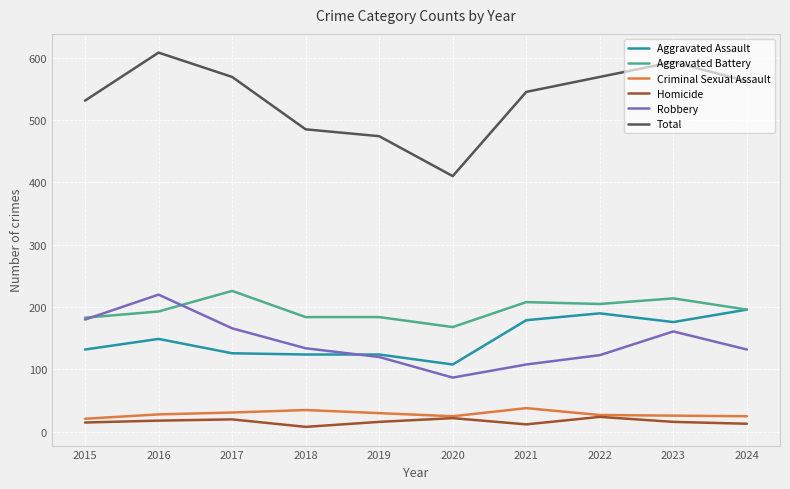

At which label does Total reach its peak?

2016